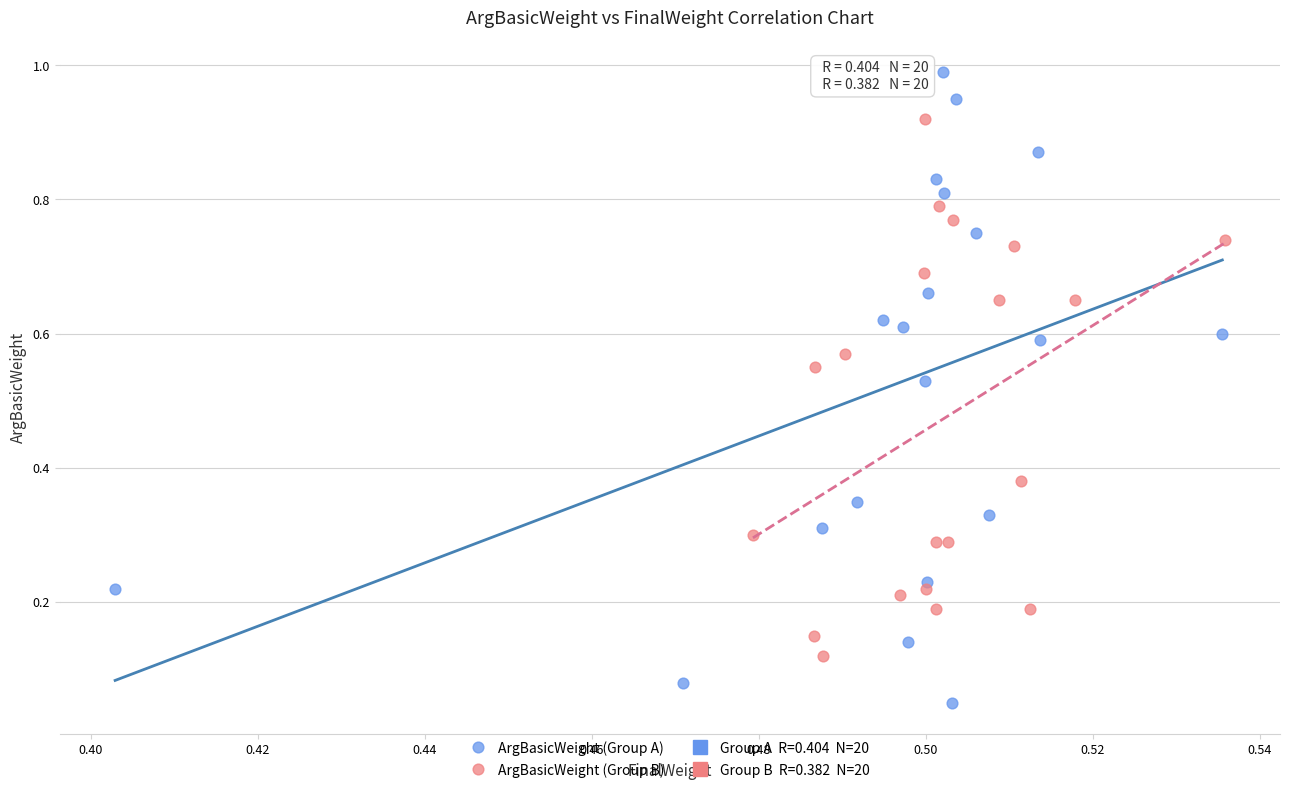

Which series has the largest Y range (max minus min)?

ArgBasicWeight (Group A)